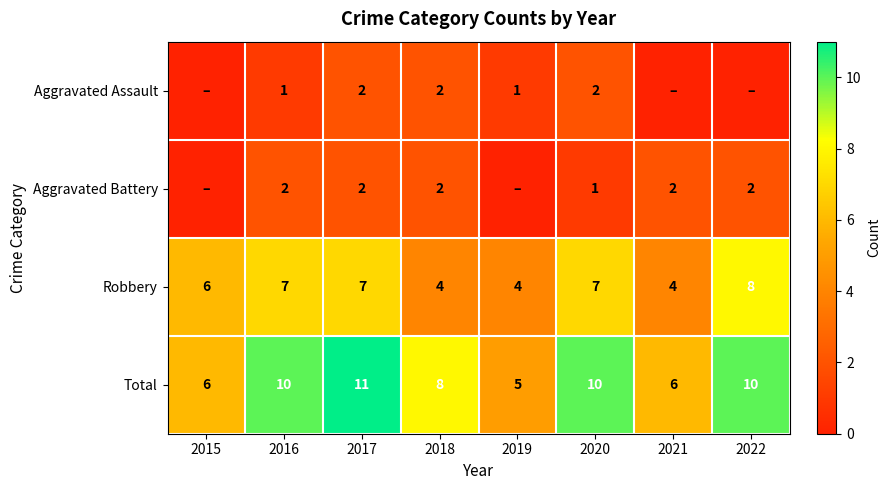

The value of Robbery at 2022 is 8. True or false?

True